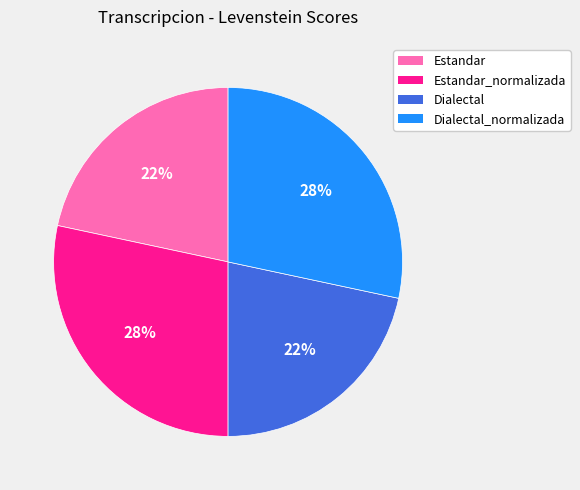

Count the number of slices in the pie.

4